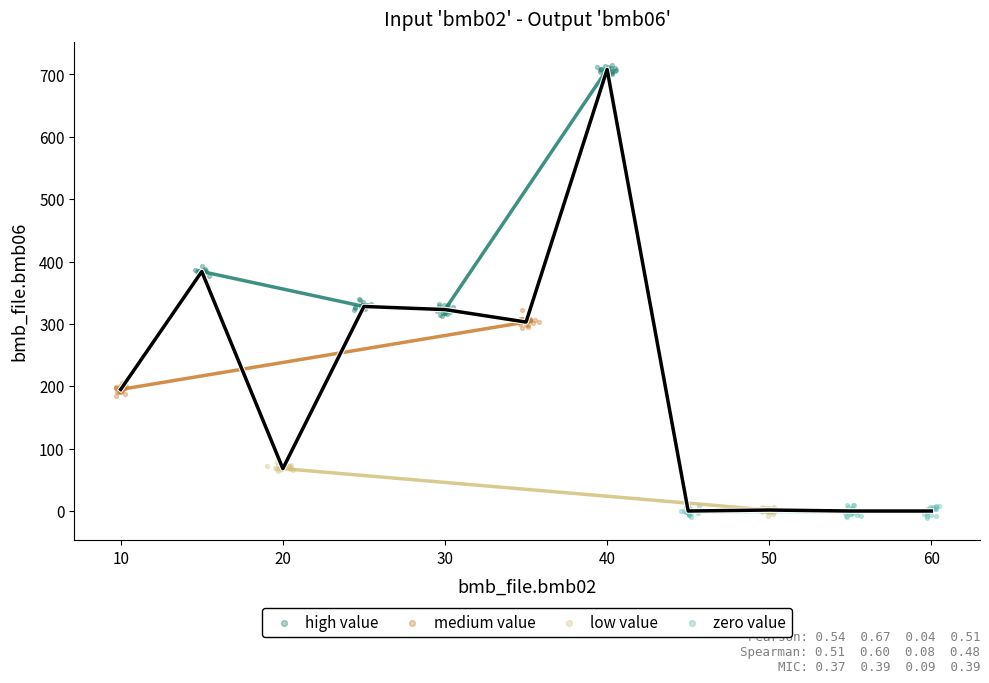

Which series has the largest Y range (max minus min)?

high value